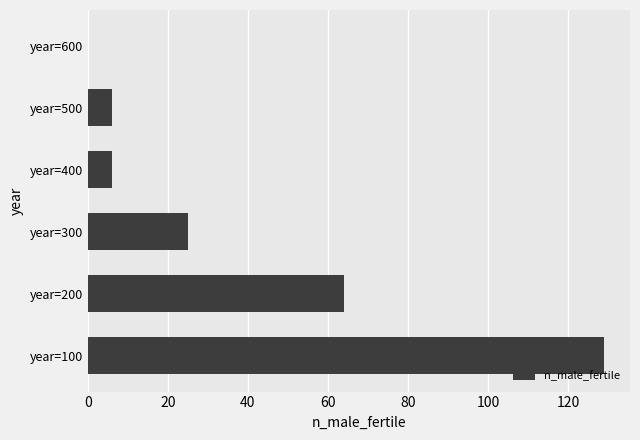

What is the sum of all values?

230